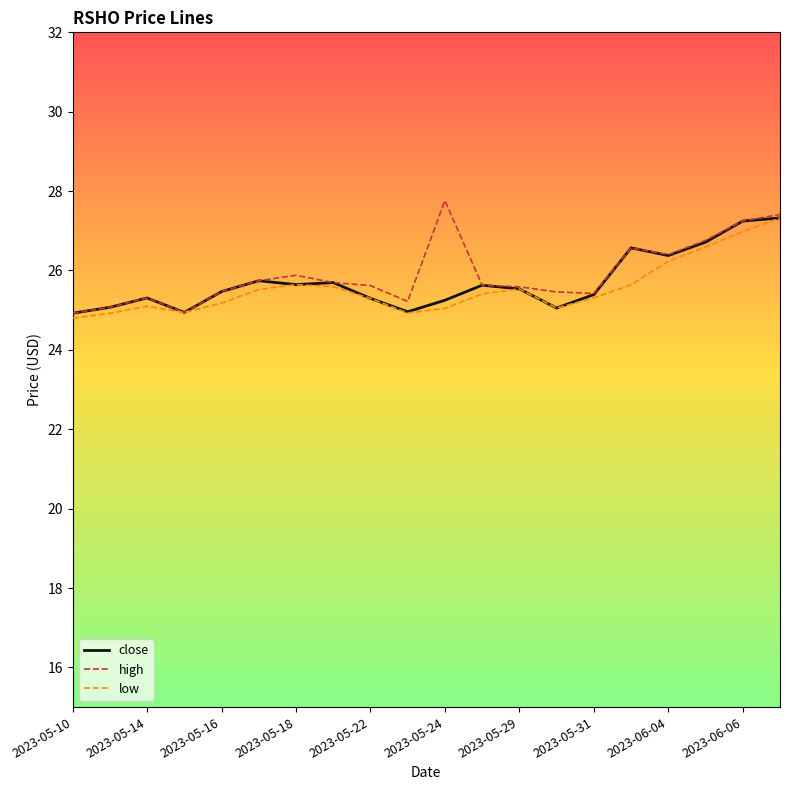

What is the highest value of the close series?

27.3